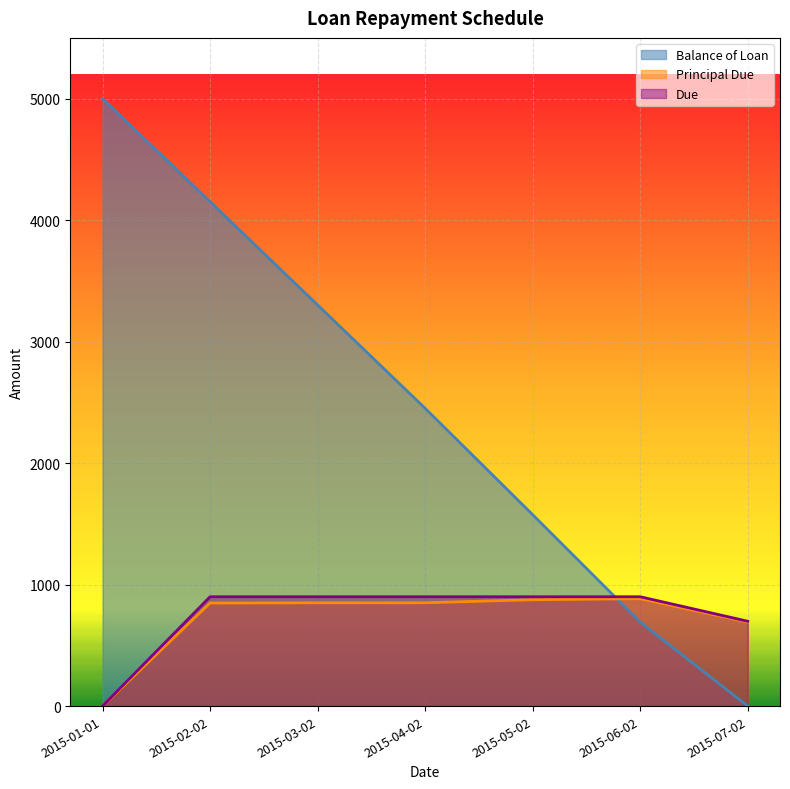

Between 2015-02-02 and 2015-06-02, which series saw the biggest shift?

Balance of Loan